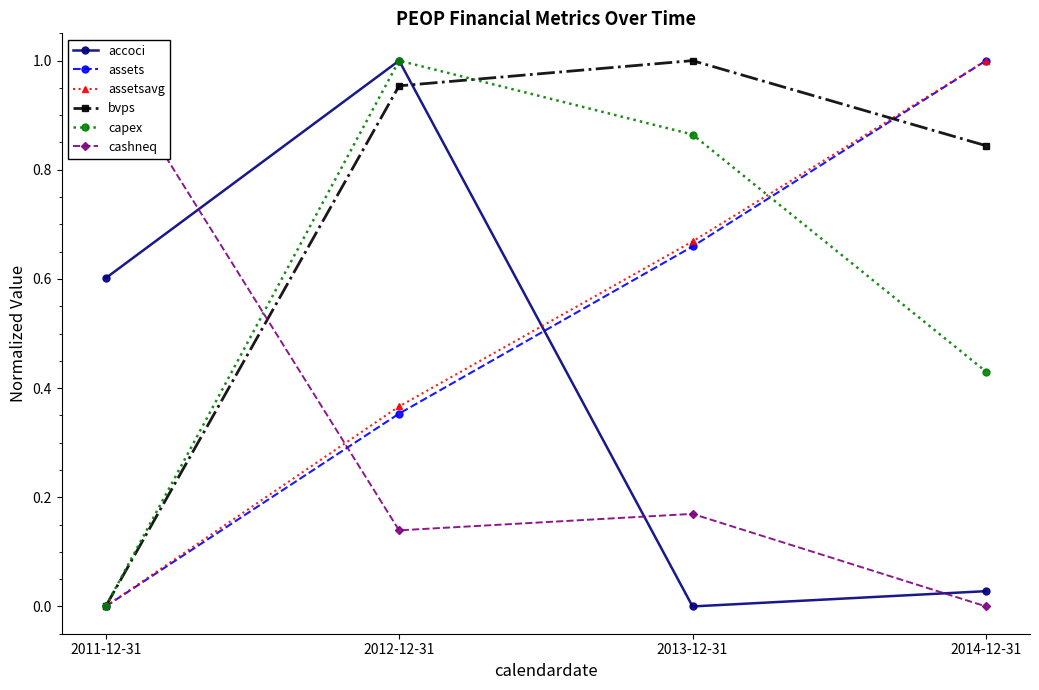

After their last crossing, which series has the higher values: capex or assets?

assets